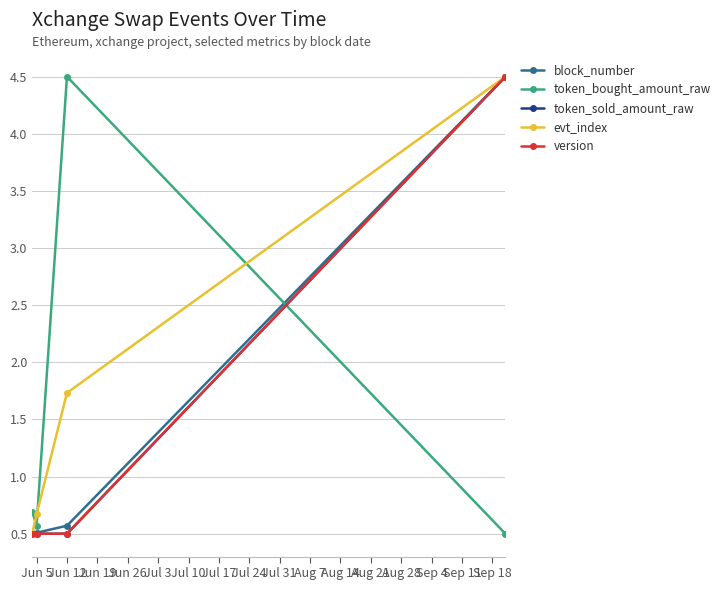

What is the sum of all token_bought_amount_raw values?

6.3